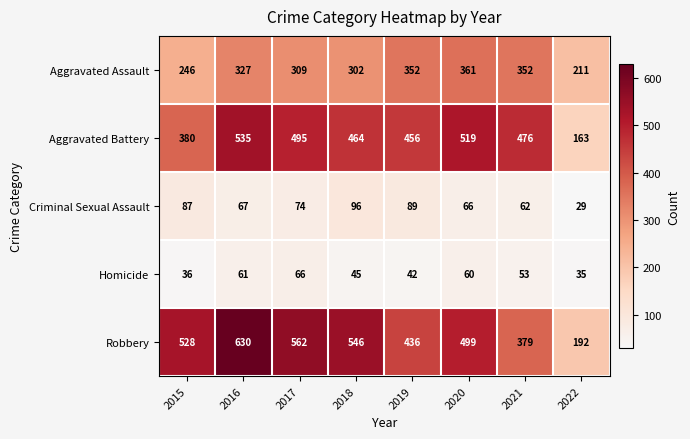

What is the difference between the highest and lowest values at 2016?

569